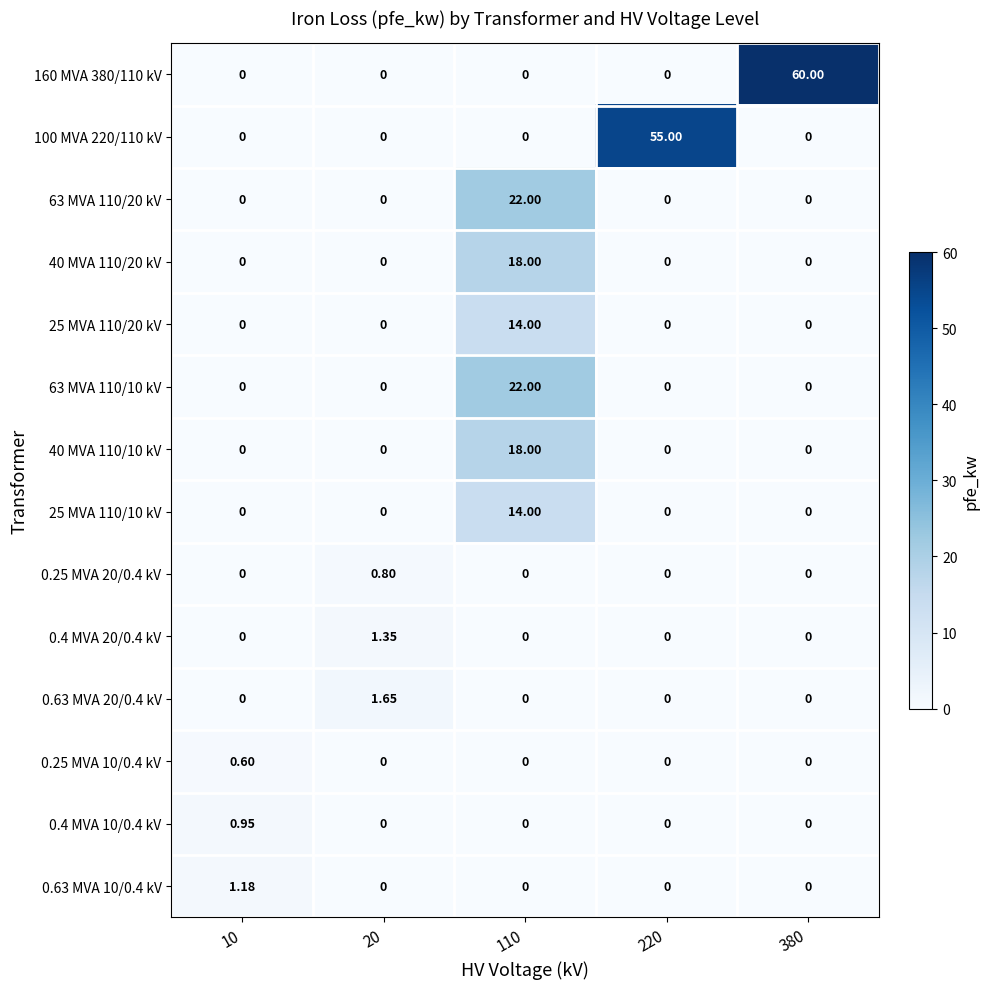

How many categories are shown in the chart?

5